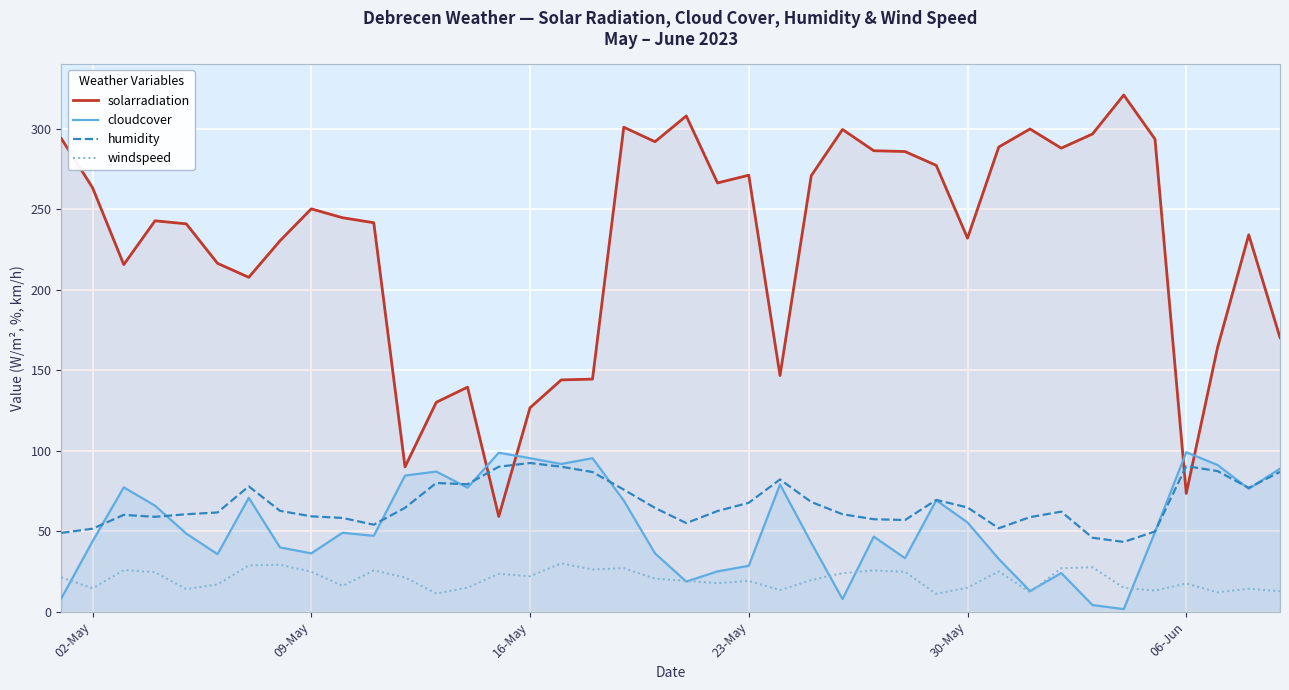

How many values in the humidity series are below 62?

18